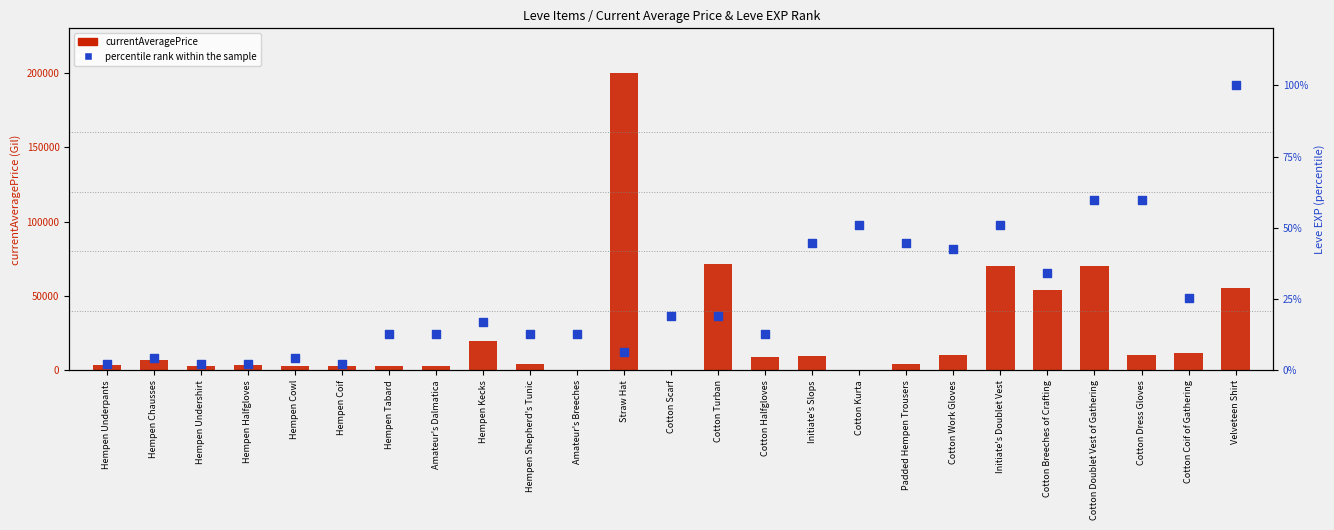

What is the total value across all series at Cotton Work Gloves?

10042.6